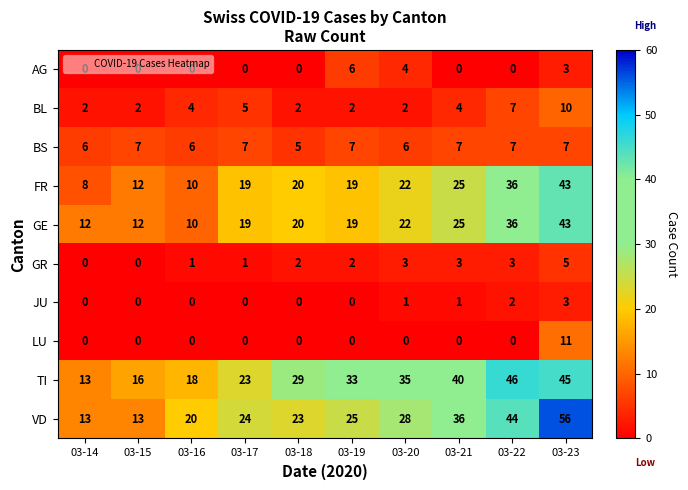

What is the highest value of the BL series?

10